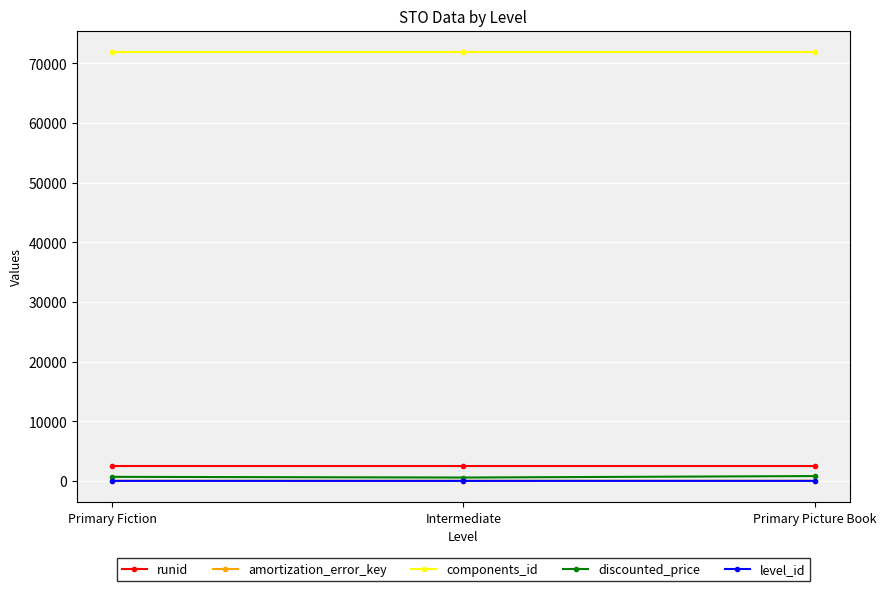

What is the lowest value of the runid series?

2499.0